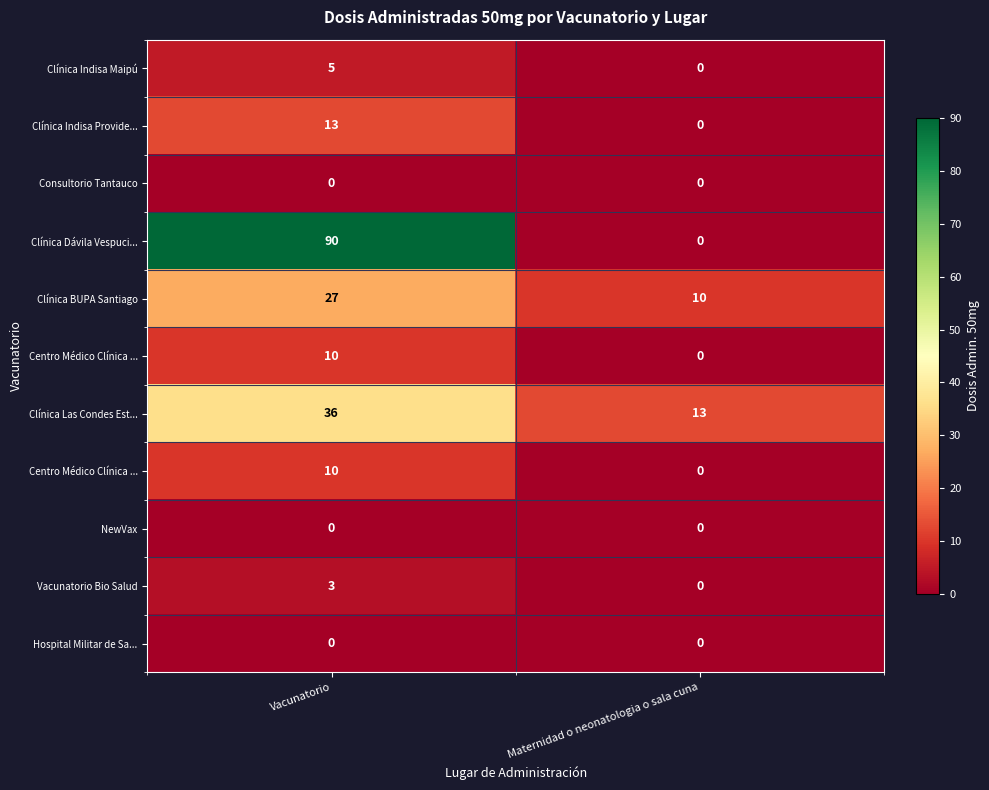

At which category does the chart reach its minimum across all series?

Maternidad o neonatologia o sala cuna